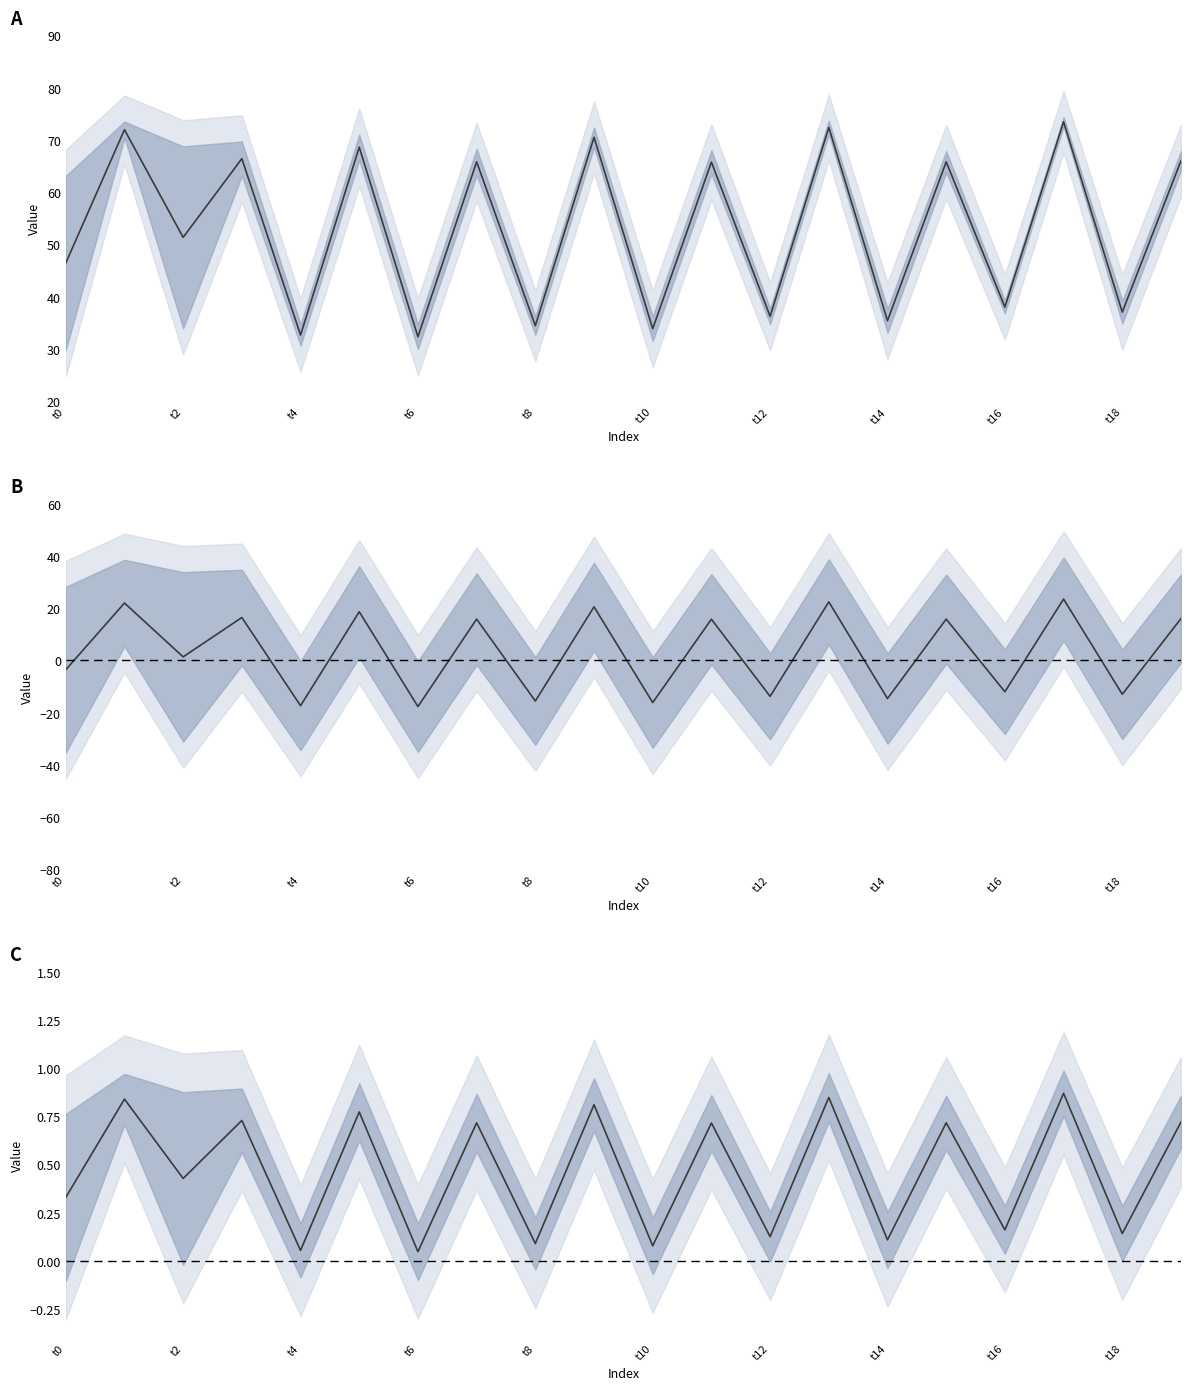

True or false: the data shows 0.3 at 15.

False